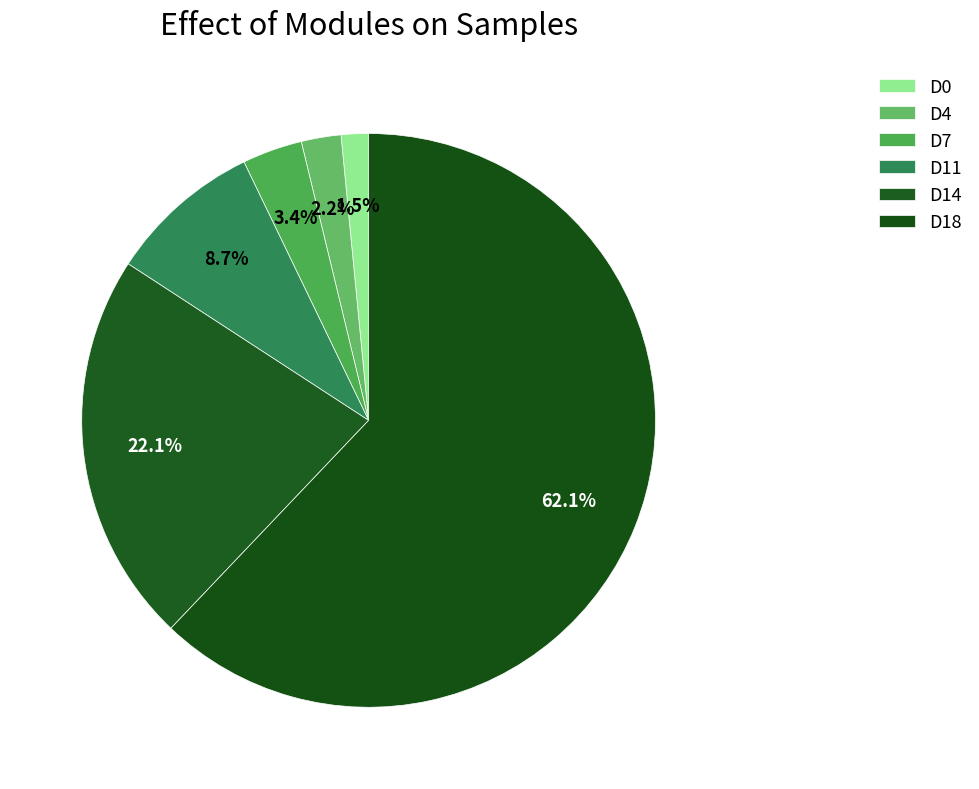

Count the number of slices in the pie.

6